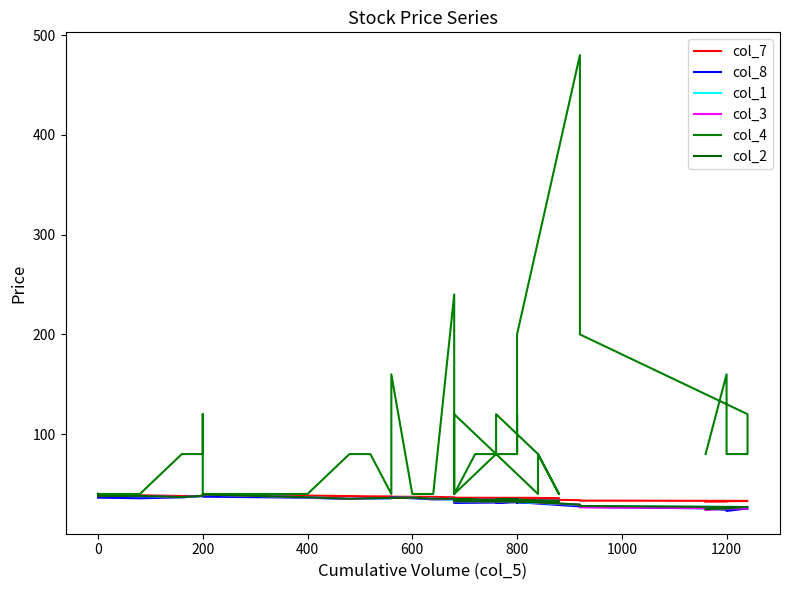

The value of col_4 at 0 is 40.0. True or false?

True